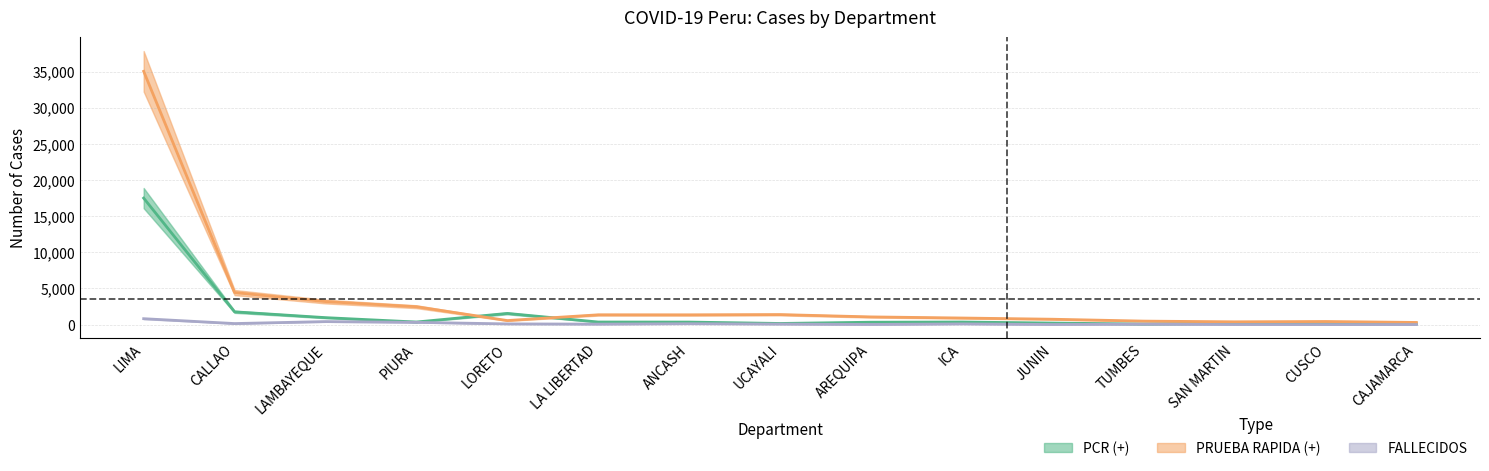

Which series has the largest total across all categories?

PRUEBA RAPIDA (+)